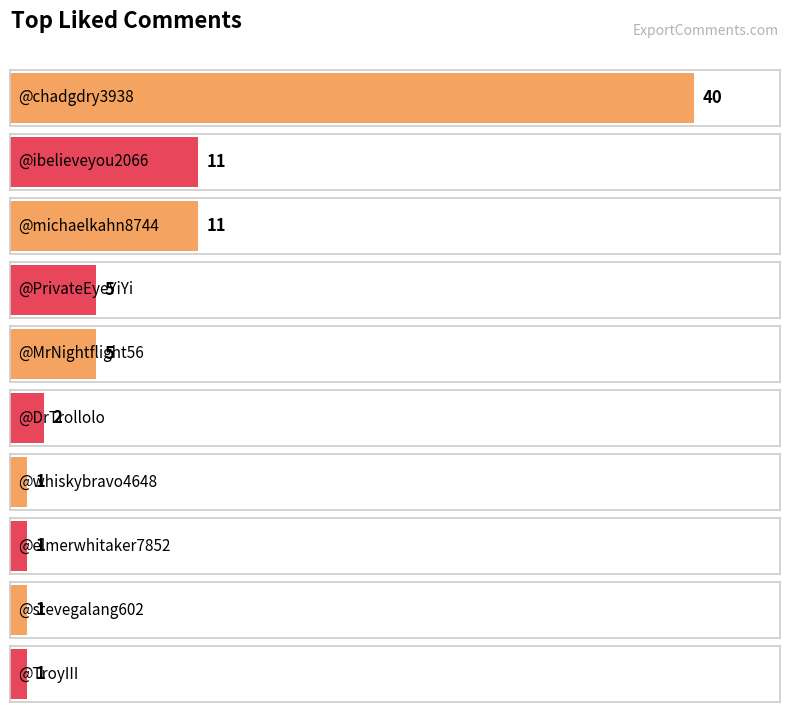

Reading left to right, transcribe all the data shown in this chart.

40	11	11	5	5	2	1	1	1	1